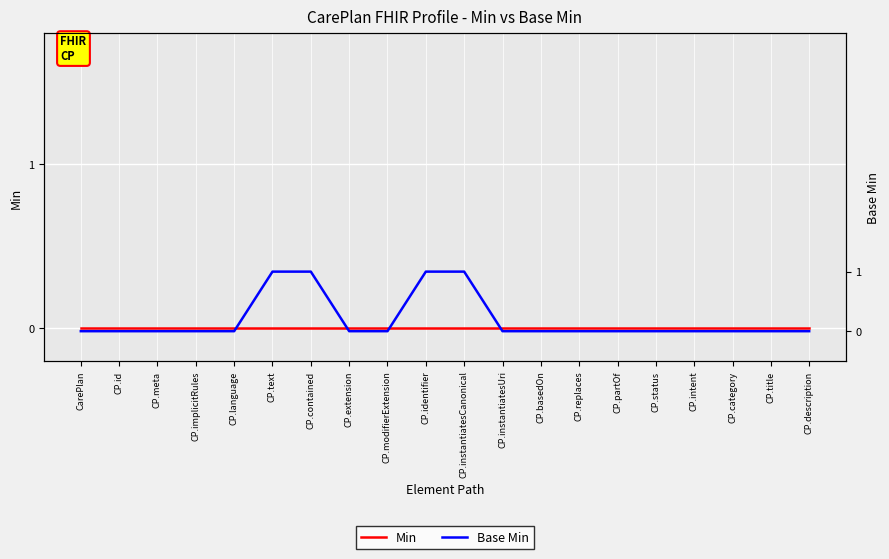

At how many categories does at least one series exceed 0?

4